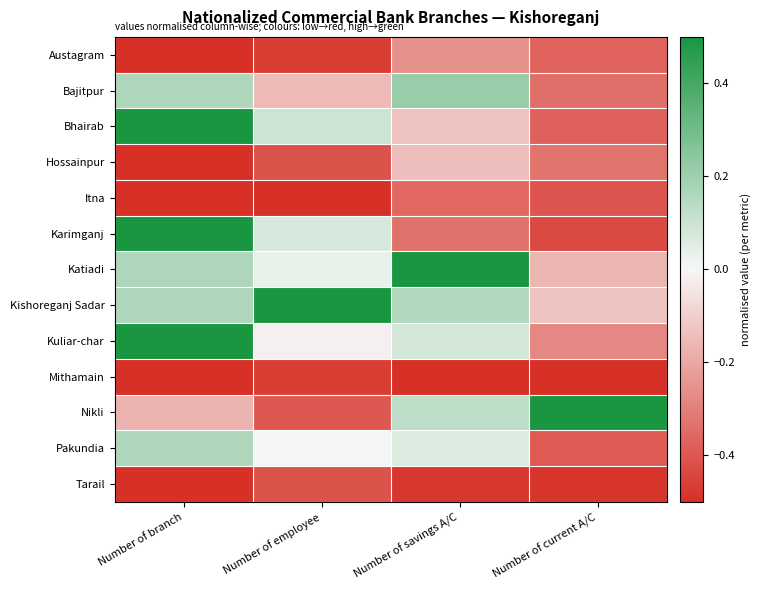

Reading left to right, transcribe all the data shown in this chart.

Austagram: Number of branch=-0.5	Number of employee=-0.5	Number of savings A/C=-0.3	Number of current A/C=-0.4
Bajitpur: Number of branch=0.2	Number of employee=-0.1	Number of savings A/C=0.2	Number of current A/C=-0.3
Bhairab: Number of branch=0.5	Number of employee=0.1	Number of savings A/C=-0.1	Number of current A/C=-0.4
Hossainpur: Number of branch=-0.5	Number of employee=-0.4	Number of savings A/C=-0.1	Number of current A/C=-0.3
Itna: Number of branch=-0.5	Number of employee=-0.5	Number of savings A/C=-0.4	Number of current A/C=-0.4
Karimganj: Number of branch=0.5	Number of employee=0.1	Number of savings A/C=-0.3	Number of current A/C=-0.4
Katiadi: Number of branch=0.2	Number of employee=0.0	Number of savings A/C=0.5	Number of current A/C=-0.2
Kishoreganj Sadar: Number of branch=0.2	Number of employee=0.5	Number of savings A/C=0.2	Number of current A/C=-0.1
Kuliar-char: Number of branch=0.5	Number of employee=-0.0	Number of savings A/C=0.1	Number of current A/C=-0.3
Mithamain: Number of branch=-0.5	Number of employee=-0.5	Number of savings A/C=-0.5	Number of current A/C=-0.5
Nikli: Number of branch=-0.2	Number of employee=-0.4	Number of savings A/C=0.1	Number of current A/C=0.5
Pakundia: Number of branch=0.2	Number of employee=0.0	Number of savings A/C=0.1	Number of current A/C=-0.4
Tarail: Number of branch=-0.5	Number of employee=-0.4	Number of savings A/C=-0.5	Number of current A/C=-0.5